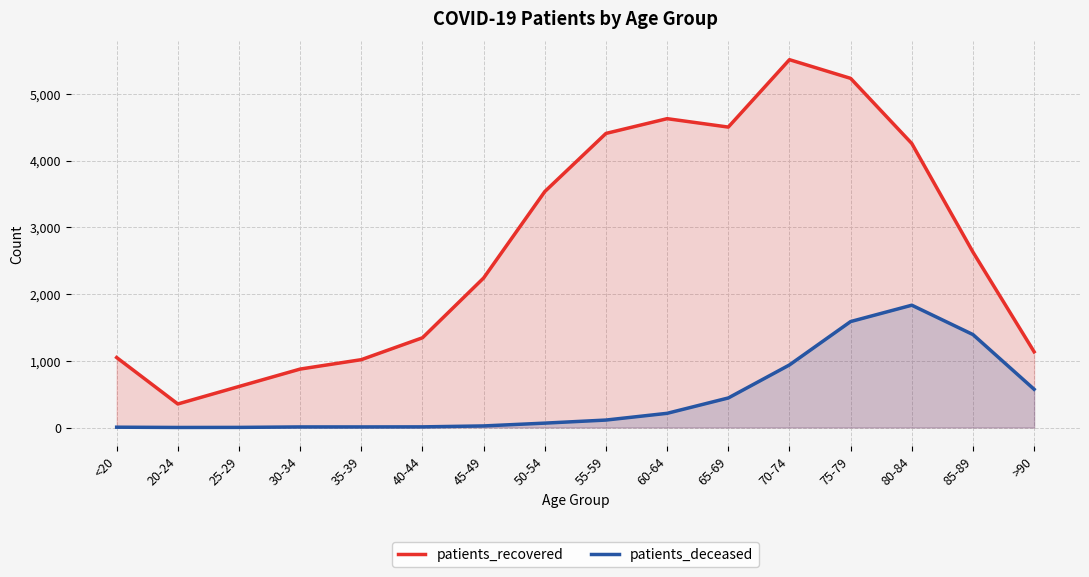

True or false: patients_recovered and patients_deceased cross at least once.

False